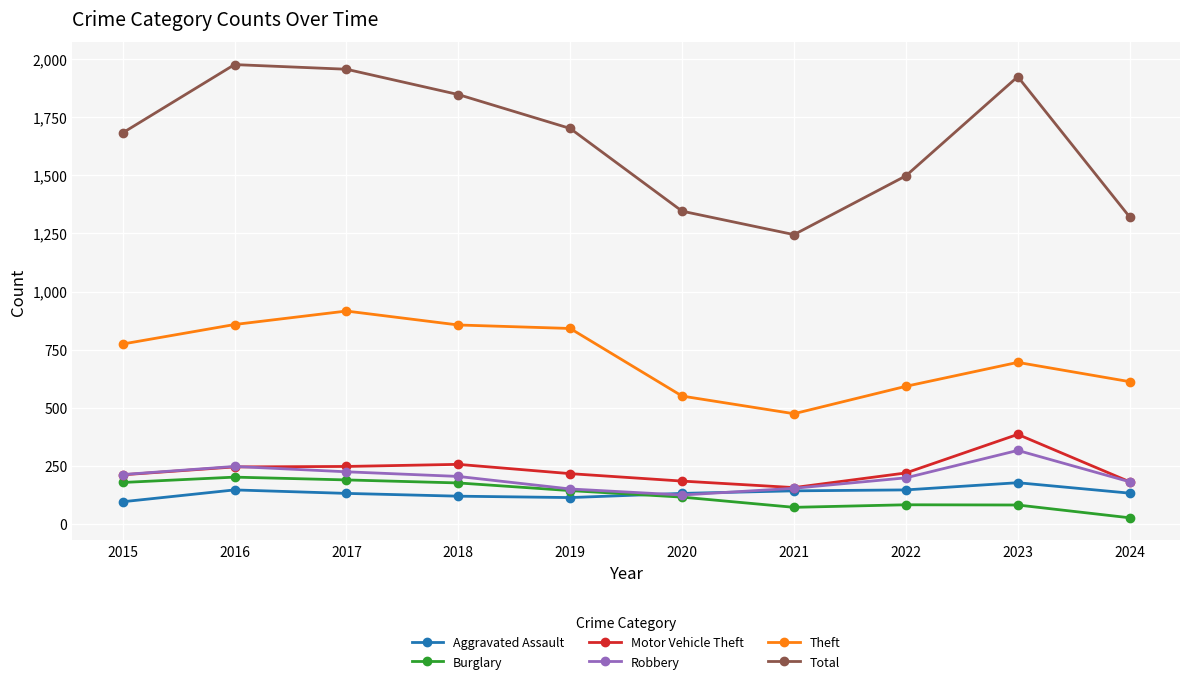

At which label does Total reach its peak?

2016